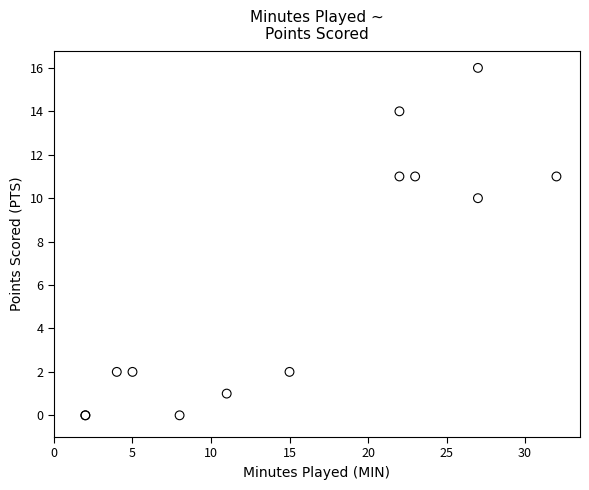

What Y value in the scatter plot is closest to 8?

10